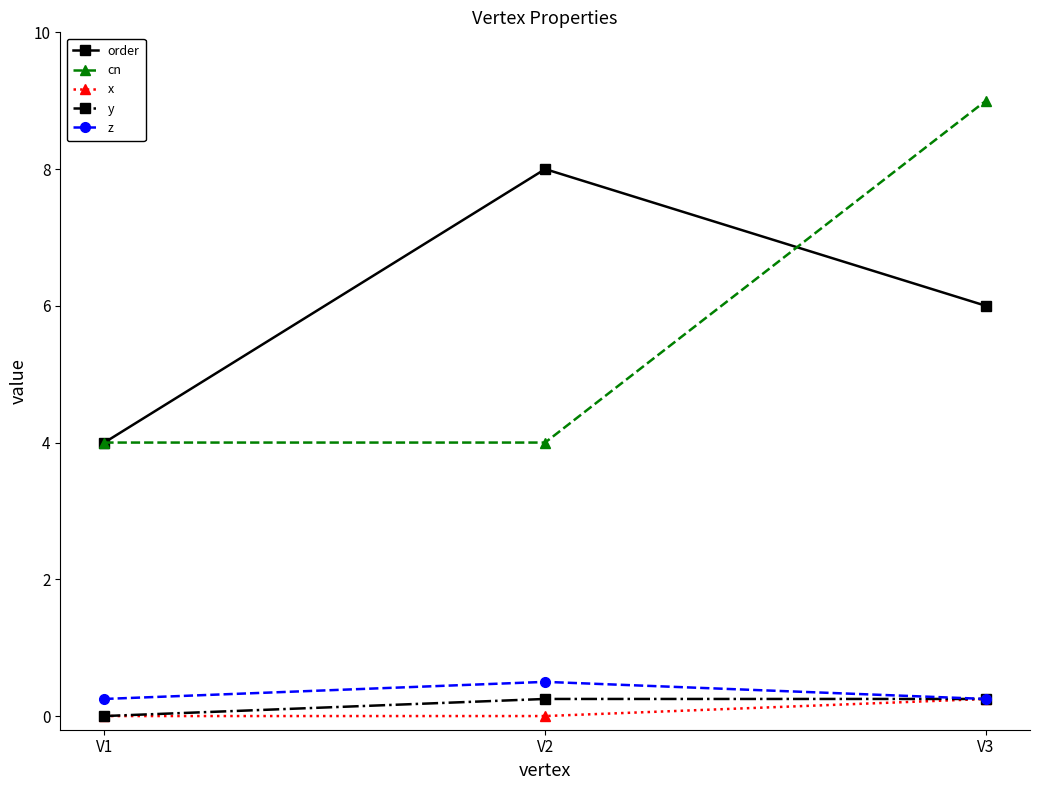

What are all the series names shown in the legend?

order, cn, x, y, z